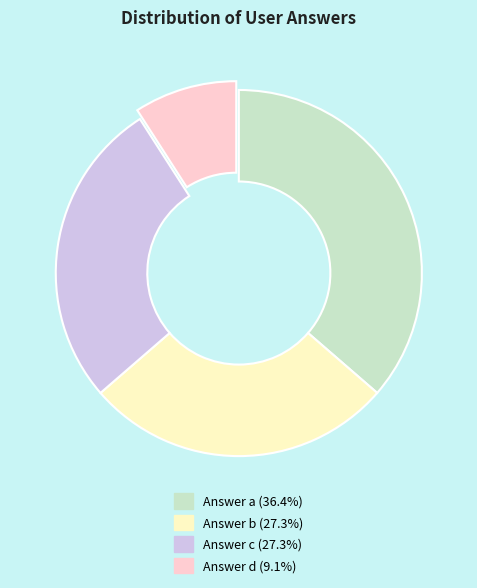

Approximately how many times larger is the value at Answer a (36.4%) compared to Answer c (27.3%)?

1.3